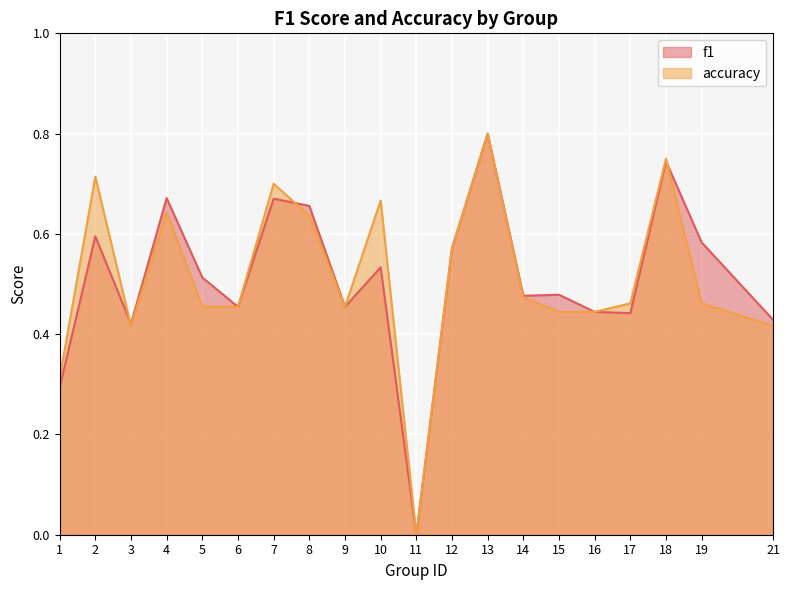

In f1, how many points are lower than both neighbors (excluding endpoints)?

6